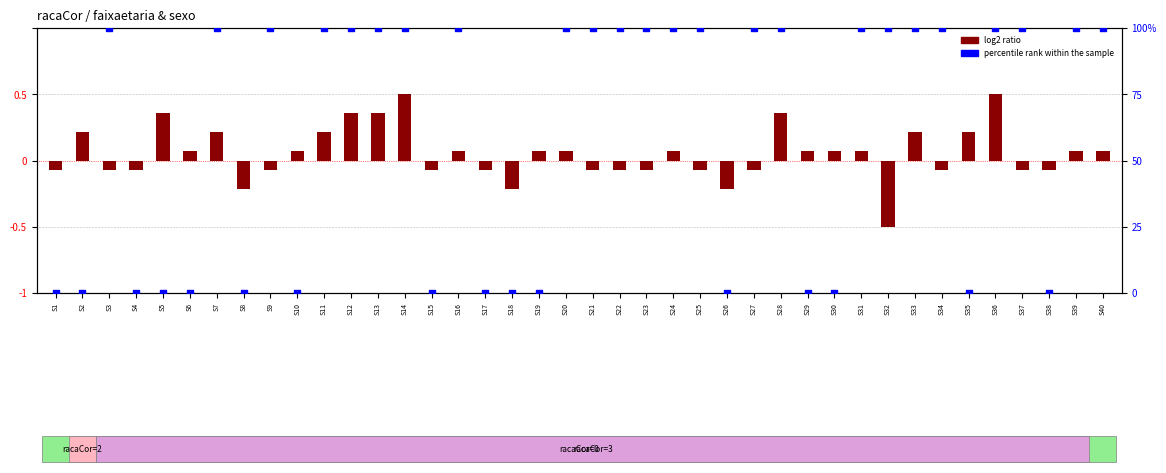

Which series has the widest spread of Y values?

percentile rank within the sample